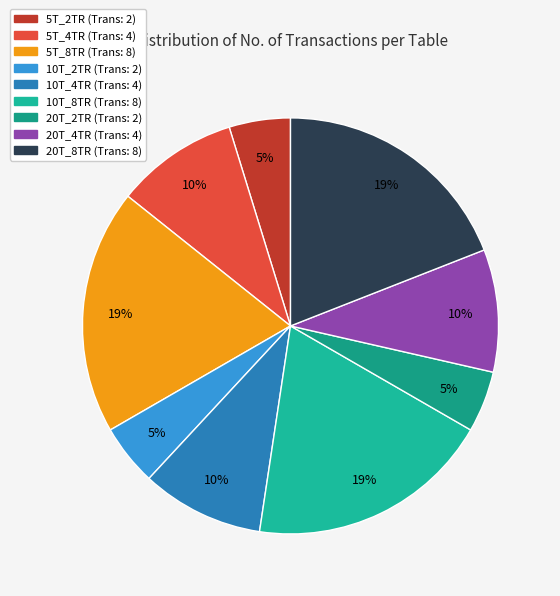

Which slice is the largest?

5T_8TR